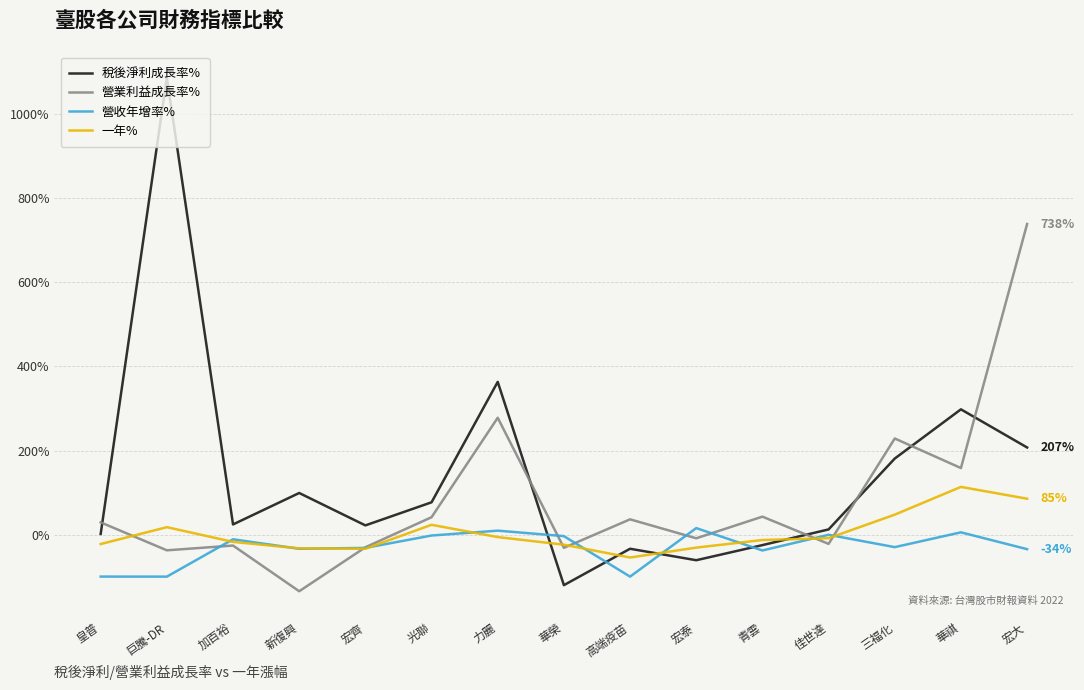

What is the lowest value of the 營業利益成長率% series?

-134.5